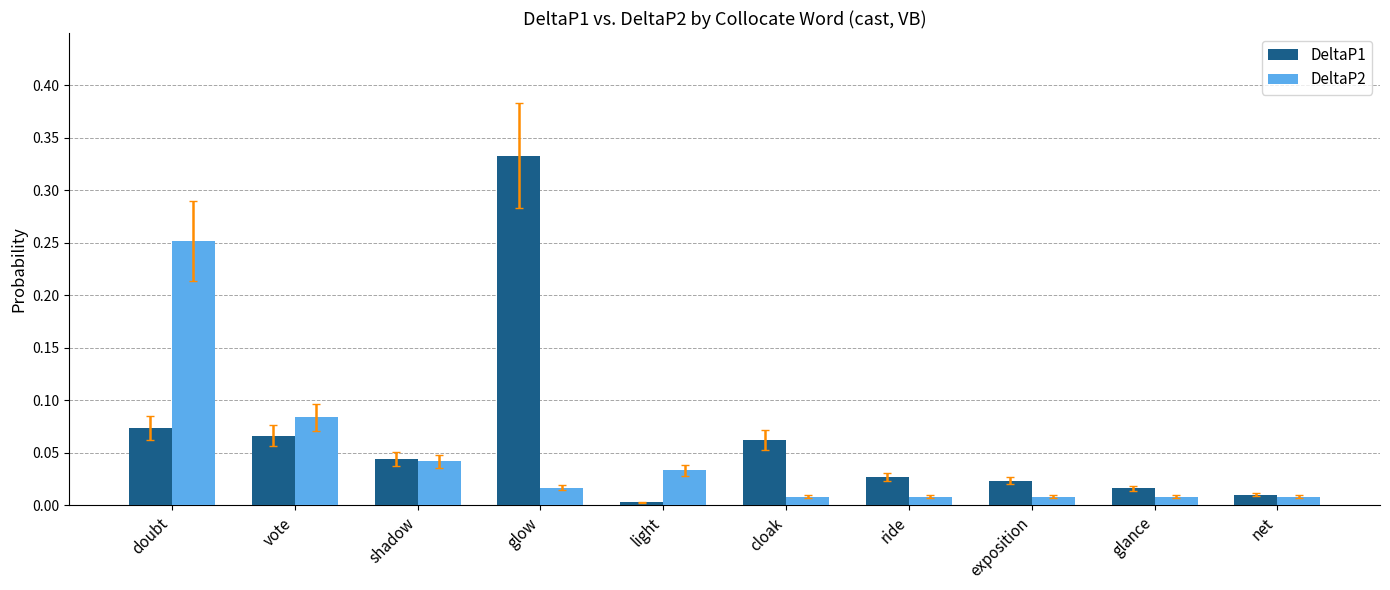

What is the sum of all DeltaP2 values?

0.5